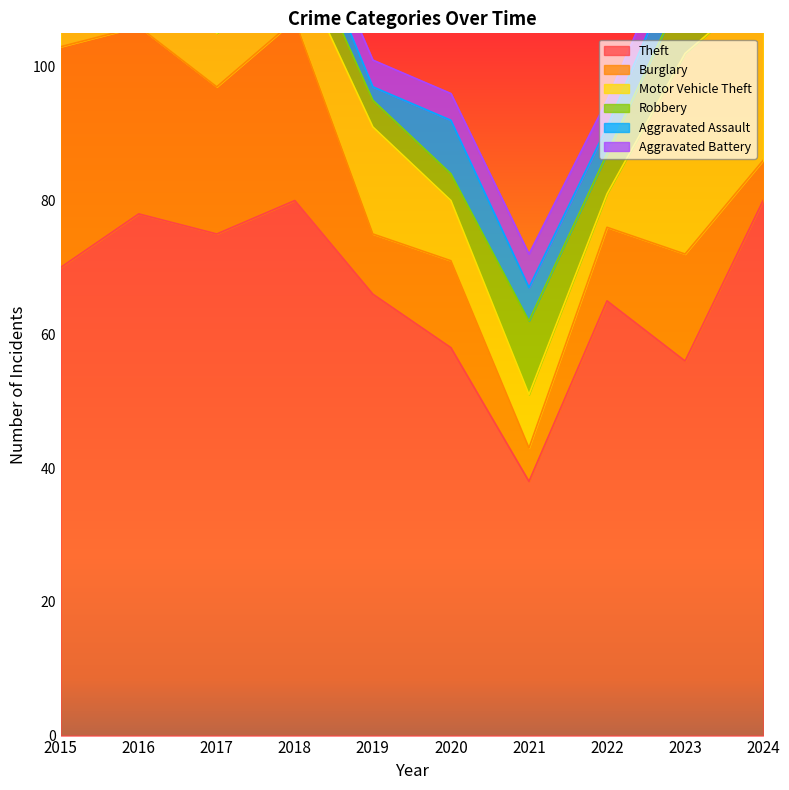

Reading right to left, list all the values displayed in this chart.

Theft: 80	56	65	38	58	66	80	75	78	70
Burglary: 6	16	11	5	13	9	27	22	28	33
Motor Vehicle Theft: 26	30	5	8	9	16	9	8	14	10
Robbery: 5	10	6	11	4	4	5	9	6	6
Aggravated Assault: 5	6	4	5	8	2	4	3	5	1
Aggravated Battery: 4	4	4	5	4	4	3	3	1	1